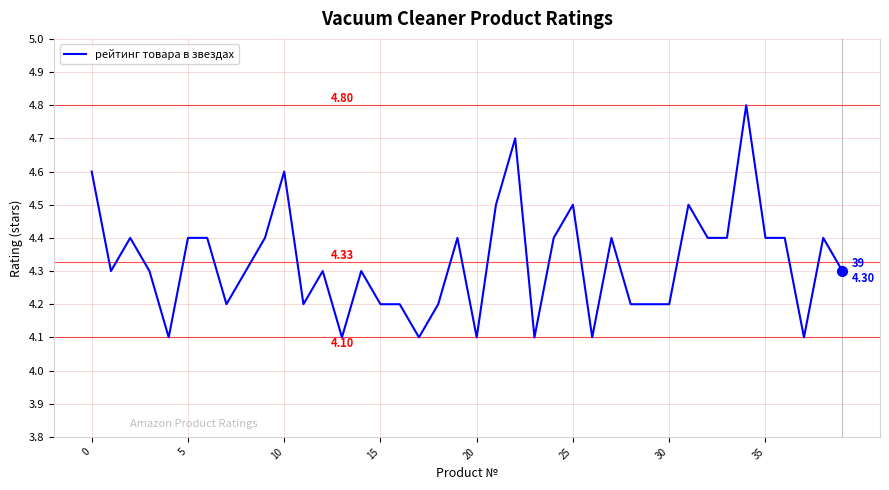

What is the difference between the maximum and minimum values?

0.7